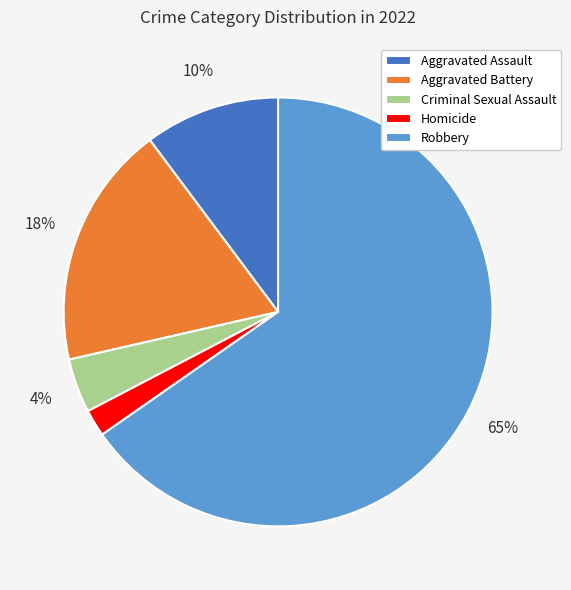

What is the largest slice in the pie chart?

Robbery